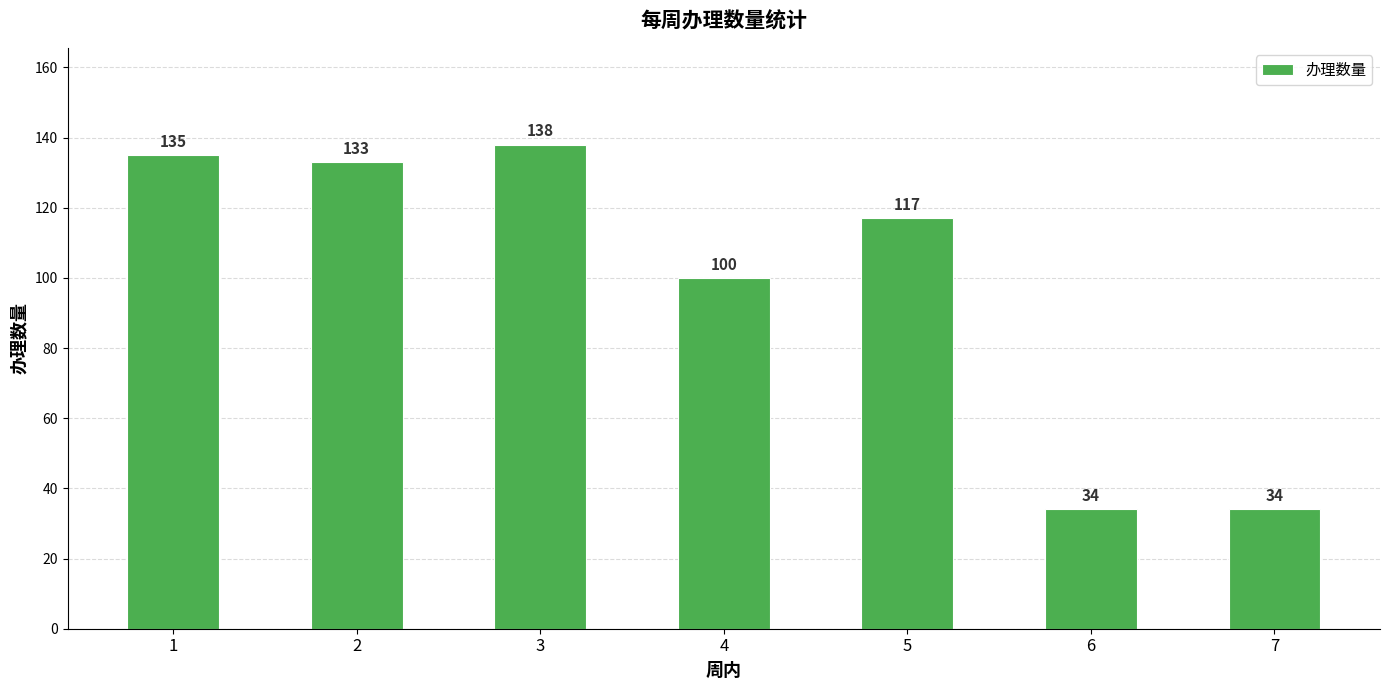

At which category does the chart reach its peak across all series?

3